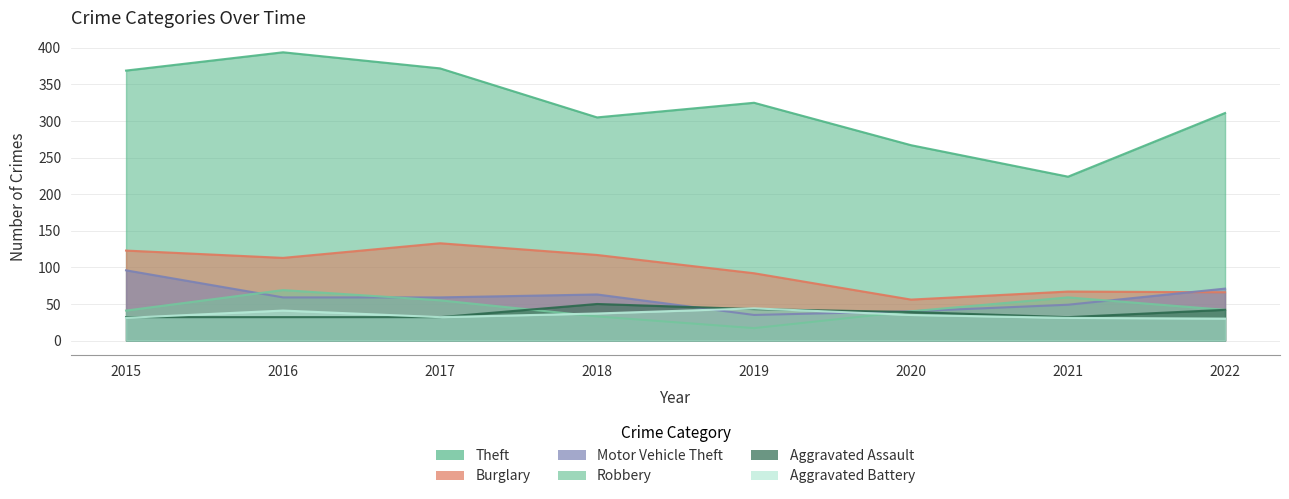

How many lines are shown in the chart?

6